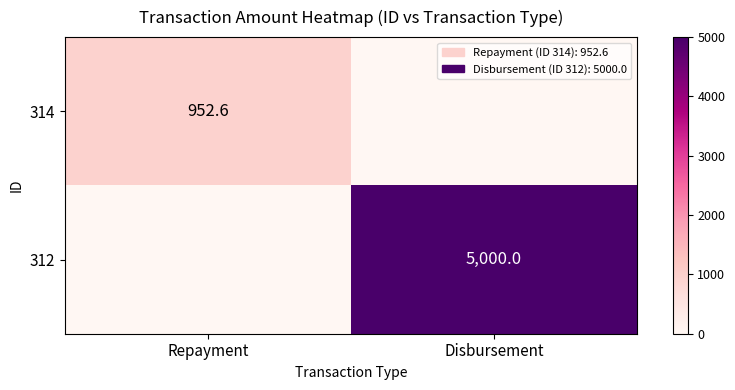

The 312 series shows 8114.6 at Disbursement. True or false?

False